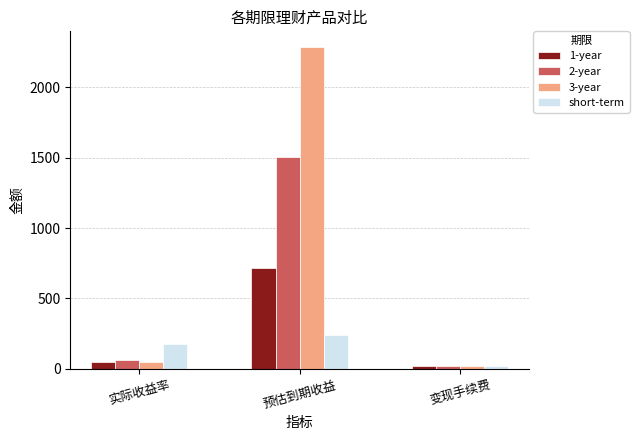

Is it true that short-term equals 175.8 at 实际收益率?

True